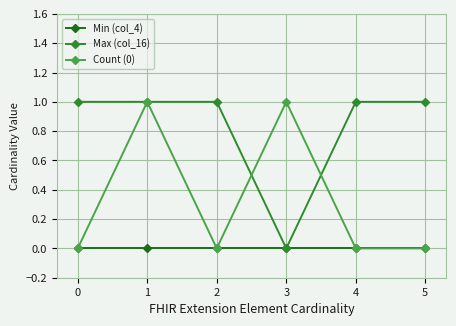

How many data points does each series have?

6